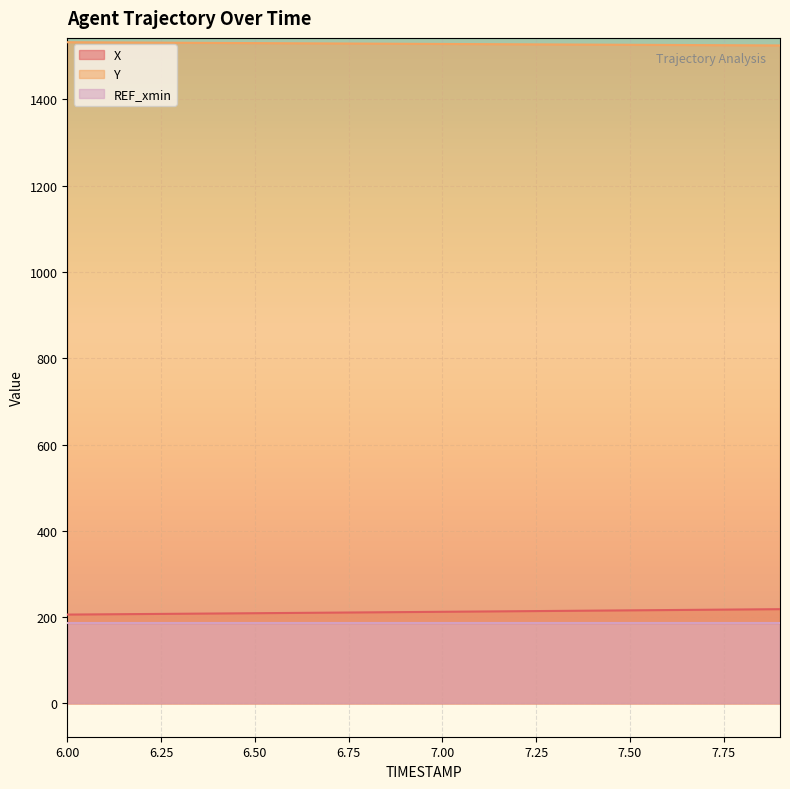

Which series has the largest total across all categories?

Y